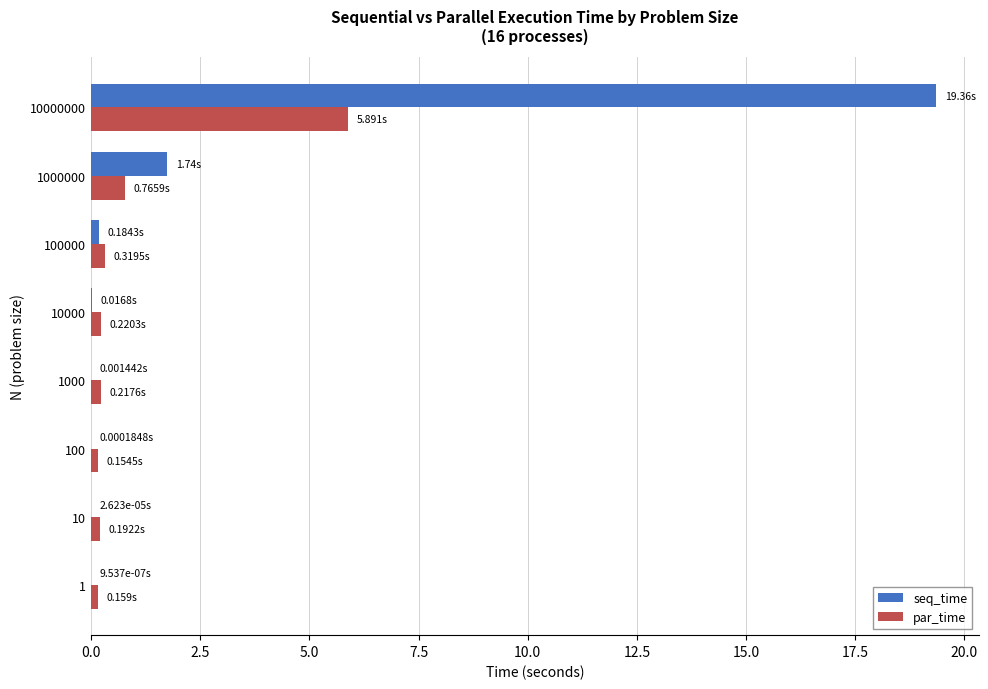

Which series has the largest total across all categories?

seq_time